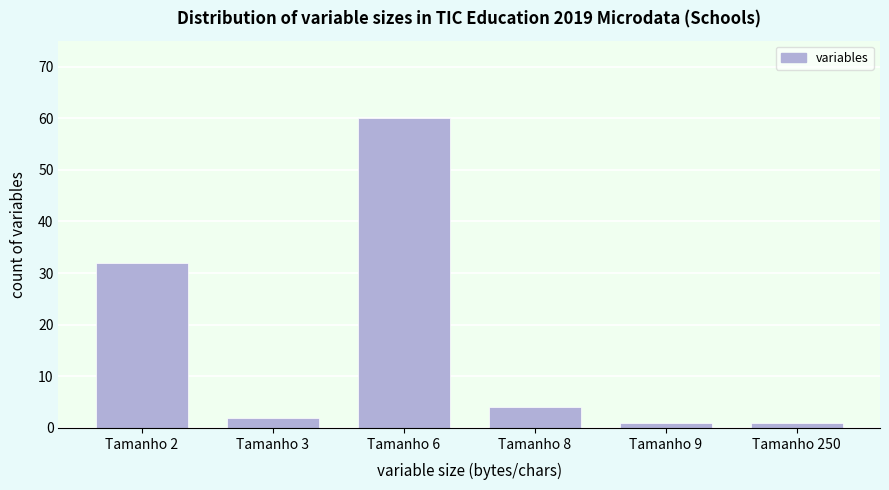

Reading right to left, list all the values displayed in this chart.

1	1	4	60	2	32